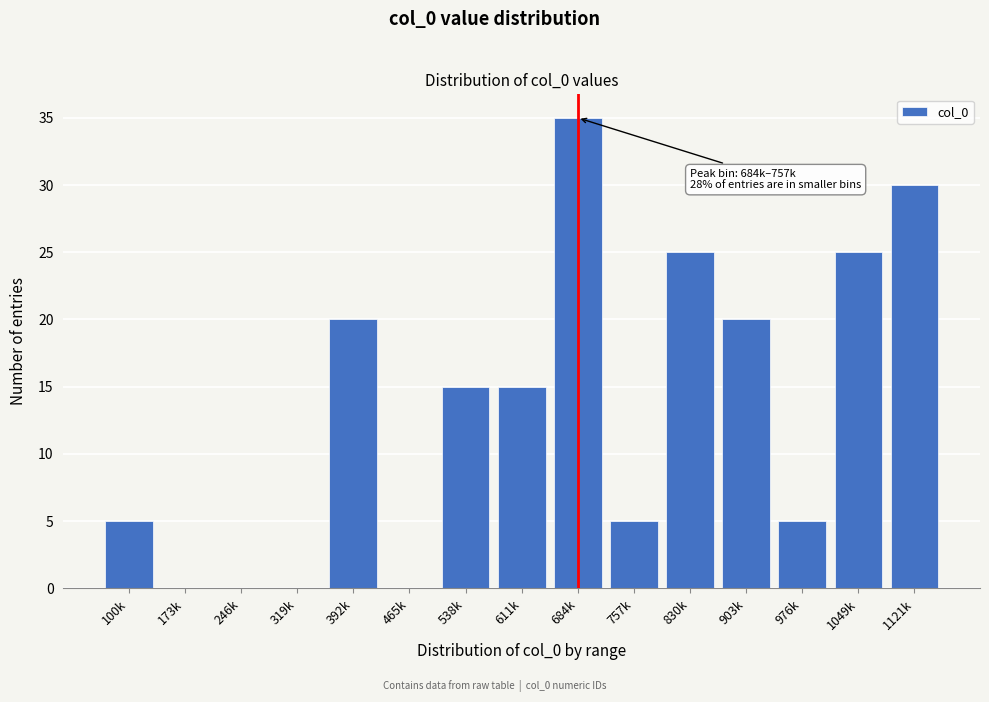

Reading left to right, list all the values displayed in this chart.

100k=5	173k=0	246k=0	319k=0	392k=20	465k=0	538k=15	611k=15	684k=35	757k=5	830k=25	903k=20	976k=5	1049k=25	1121k=30